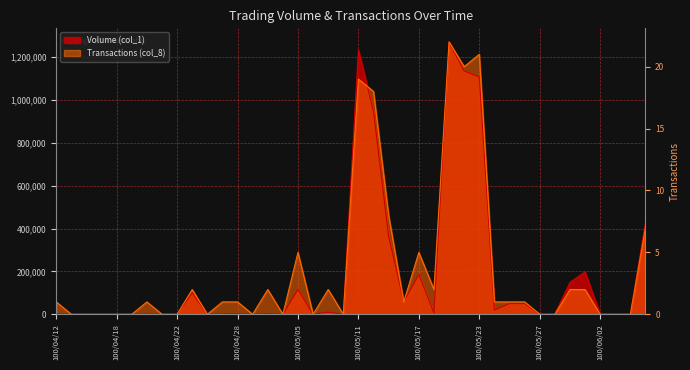

At which category does Transactions (col_8) reach its first local peak?

100/04/20